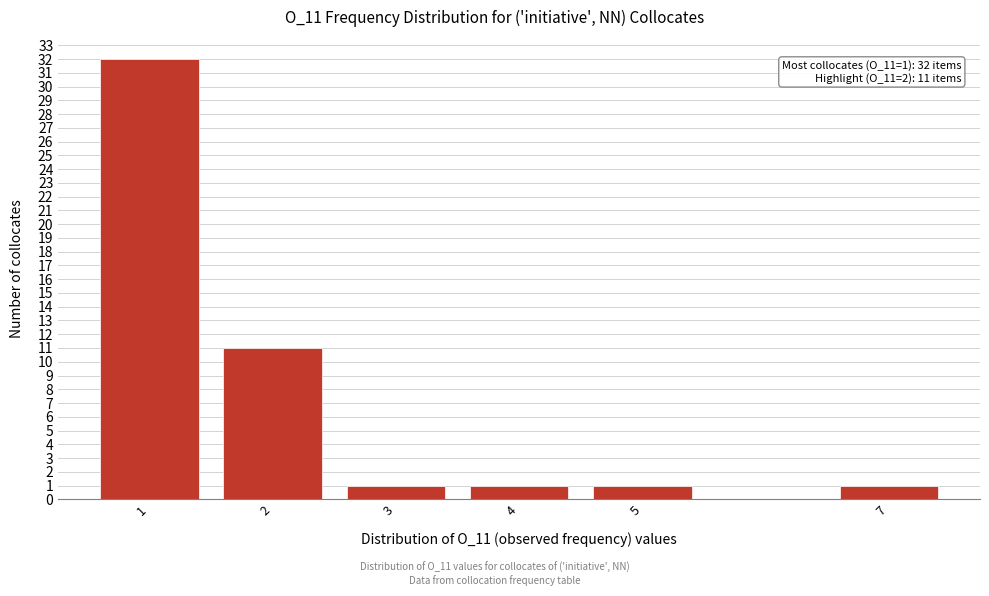

Reading left to right, extract all data points from this chart.

32	11	1	1	1	1